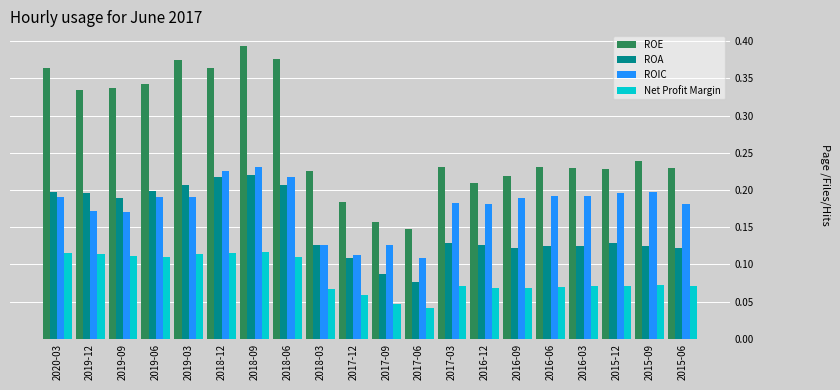

The value of Net Profit Margin at 2019-12 is 0.2. True or false?

False